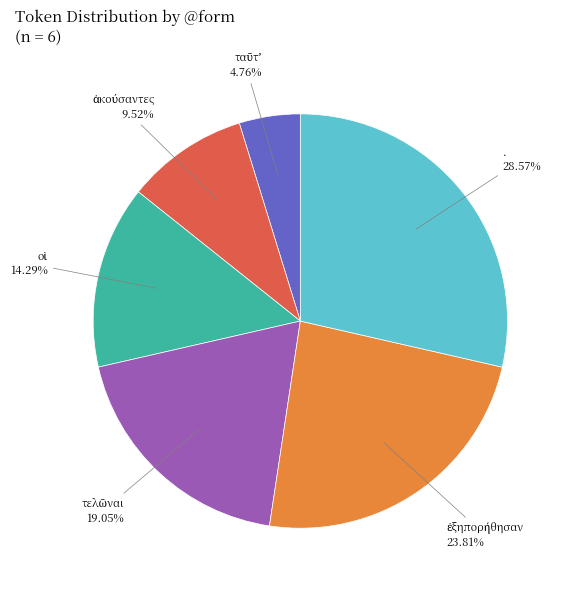

Is there a majority slice in this chart?

No